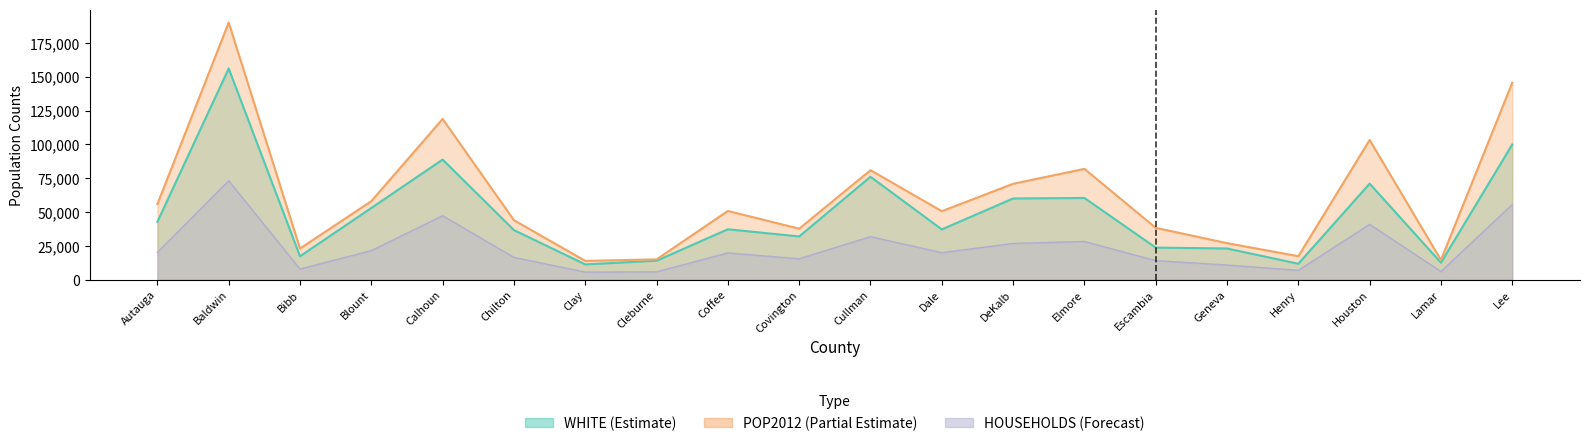

How many interior local valleys does the POP2012 series have?

6